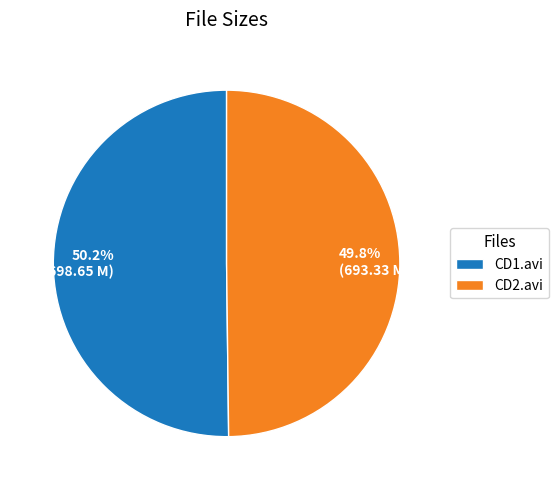

Is there a majority slice in this chart?

Yes